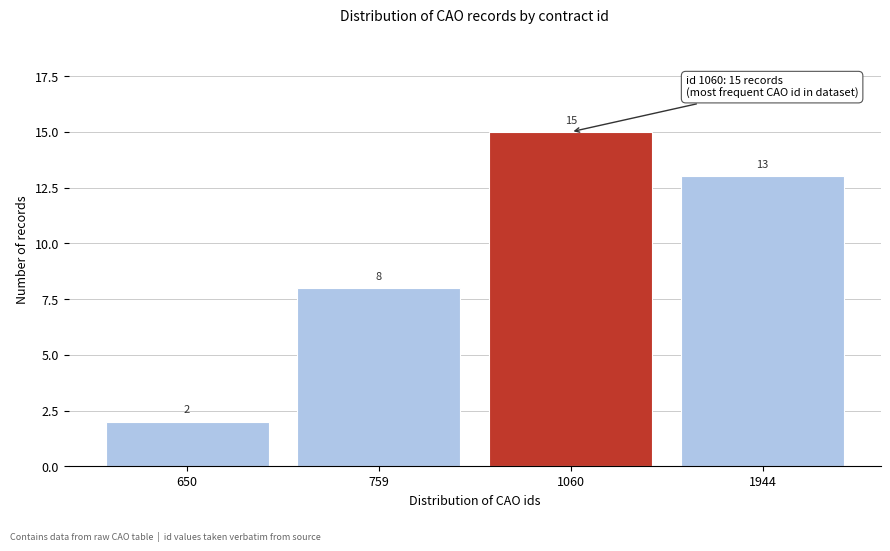

Reading left to right, transcribe all the data shown in this chart.

2	8	15	13